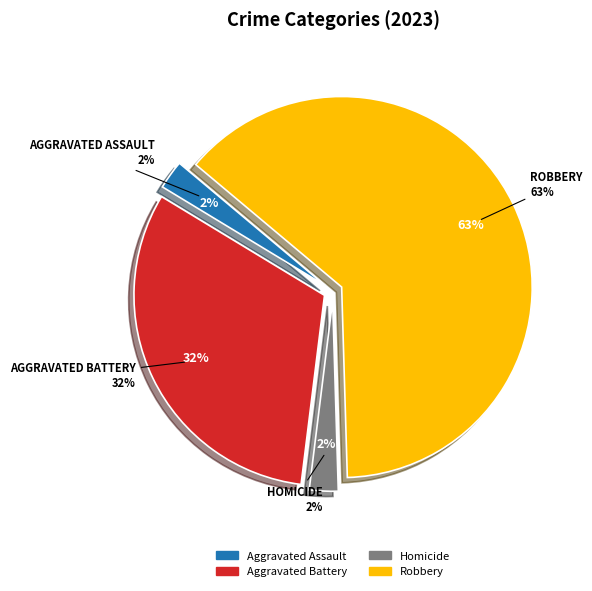

Which category accounts for the majority?

Robbery